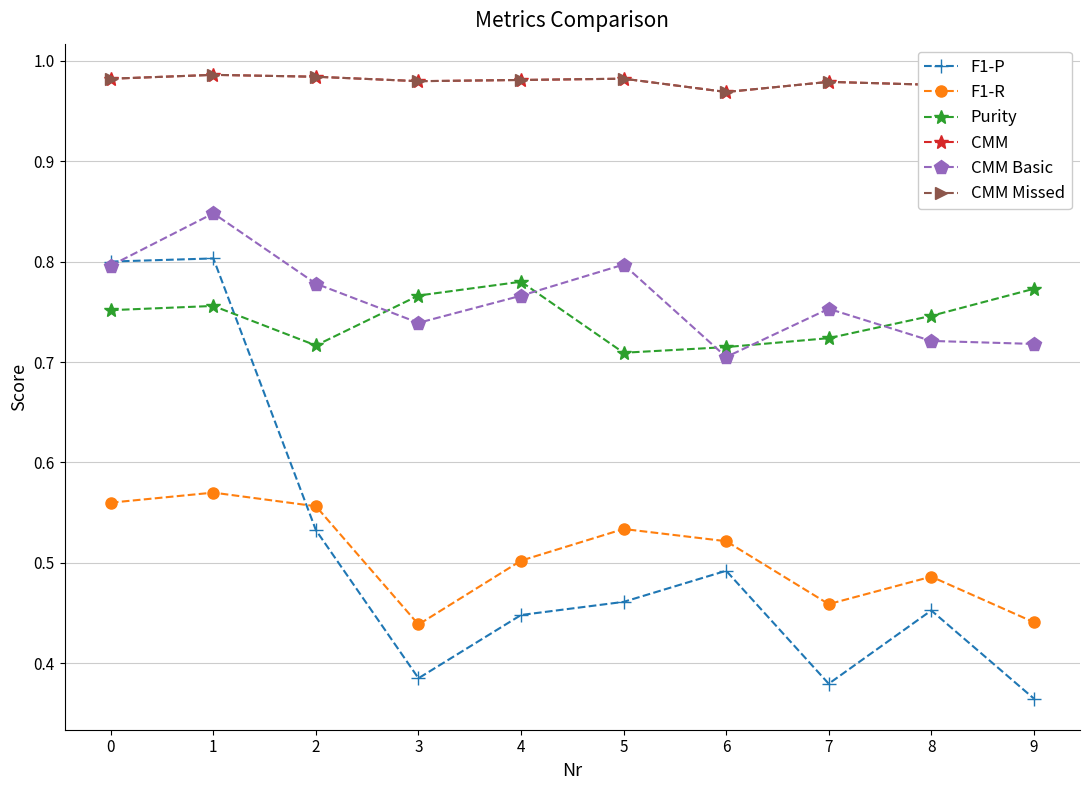

True or false: CMM Missed has a value of 1.4 at 1.

False